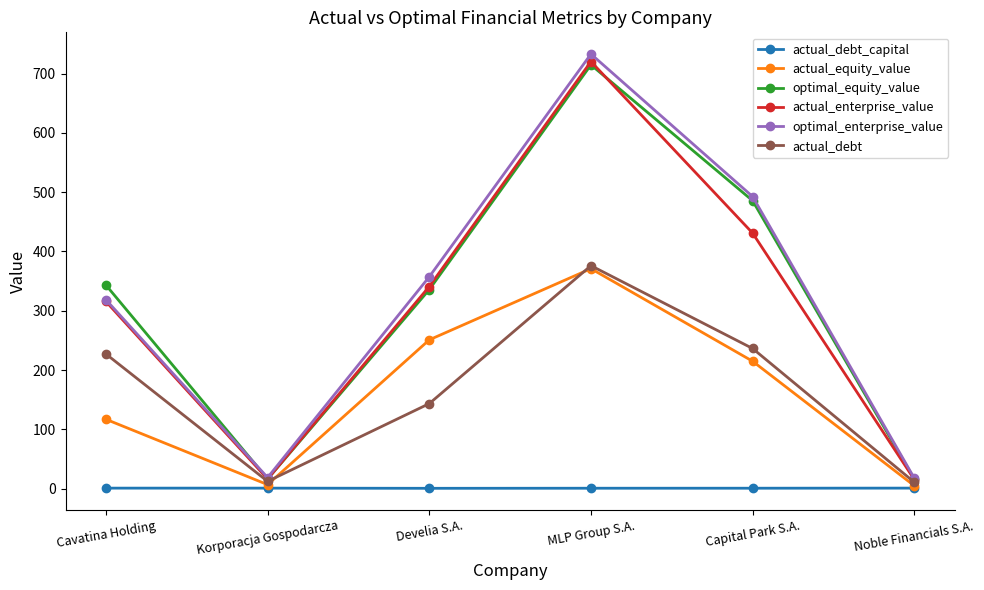

The value of optimal_equity_value at Capital Park S.A. is 291.6. True or false?

False